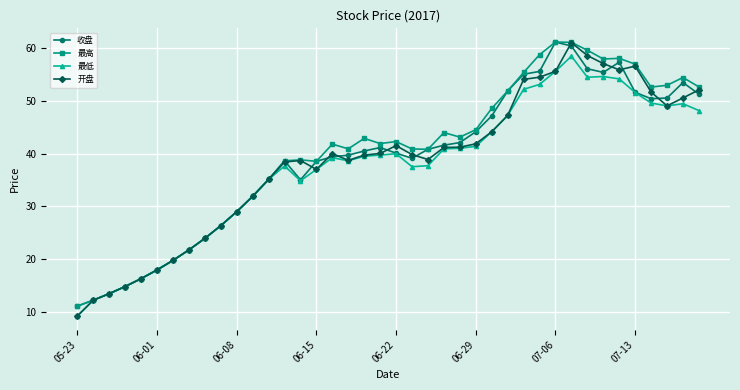

True or false: 开盘 has more than 2 points higher than both neighbors.

True